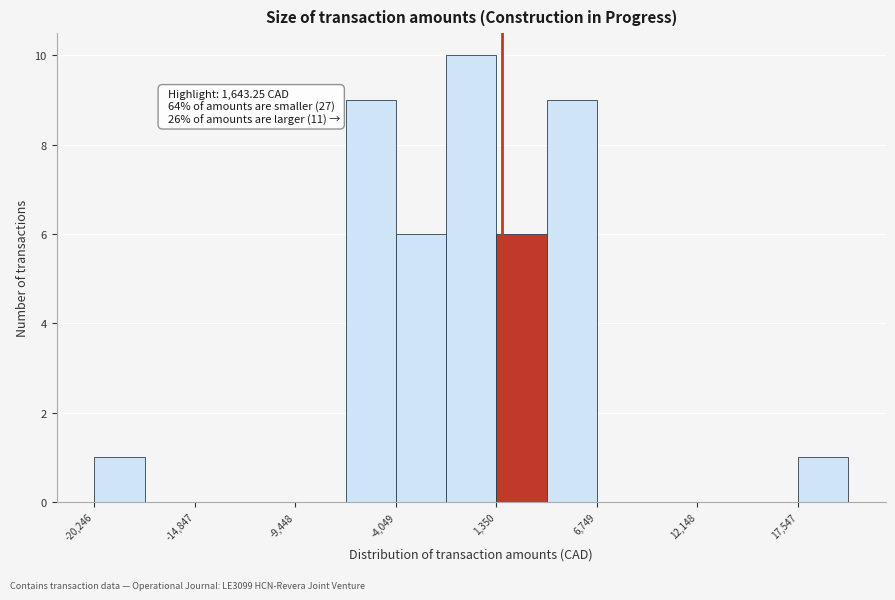

Around what value on the x-axis is the tallest bar? Give the approximate position of its centre, as read against the axis.

0